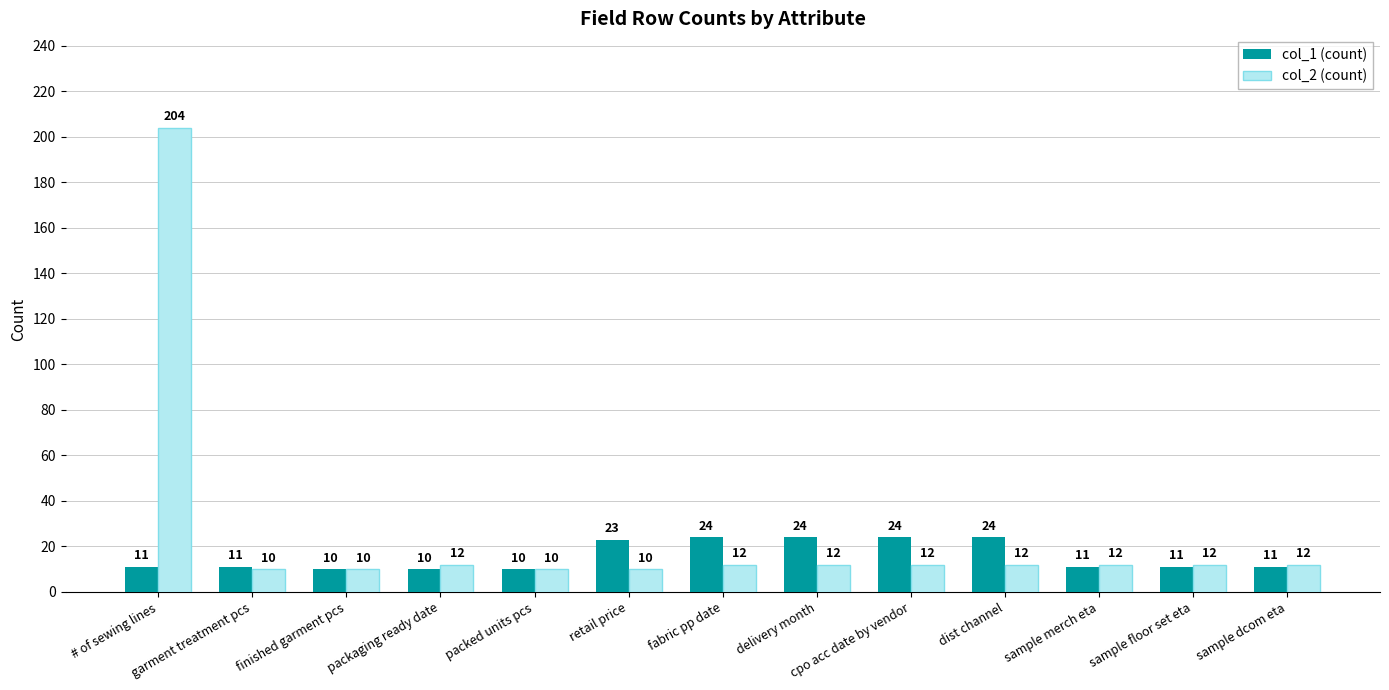

How many distinct data groups are displayed?

2